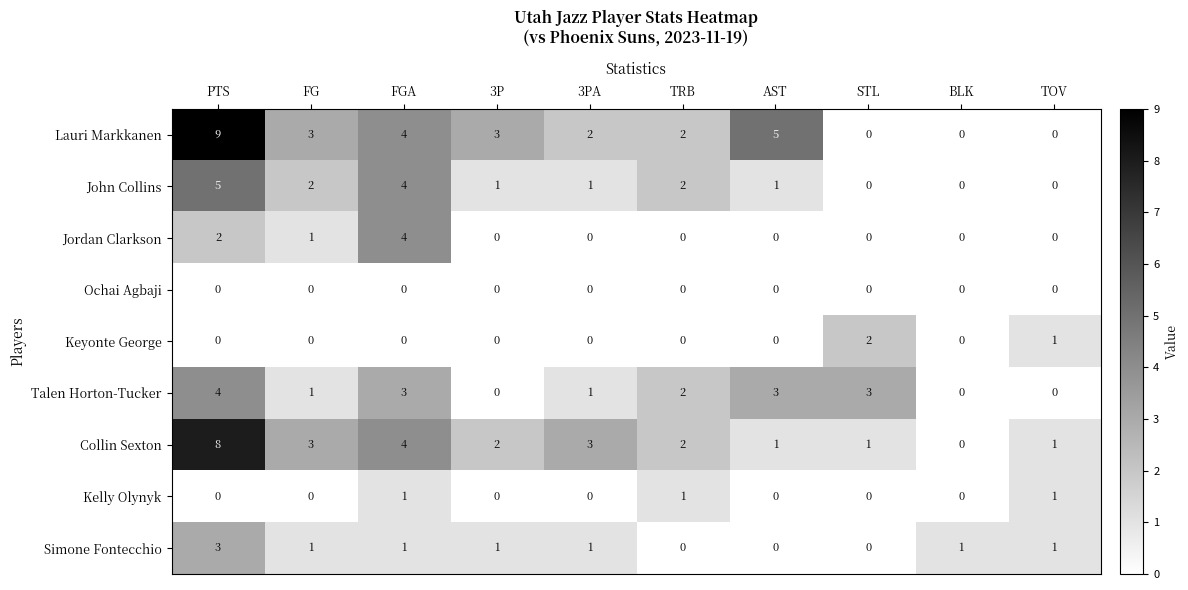

How many distinct data groups are displayed?

9